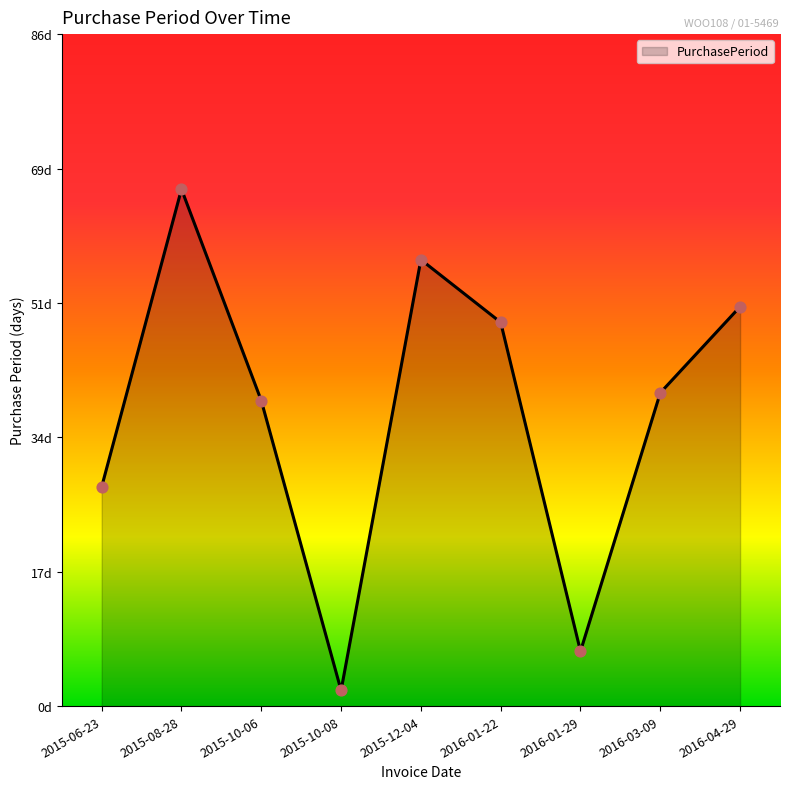

What is the change in value from 2015-08-28 to 2016-01-29?

-59